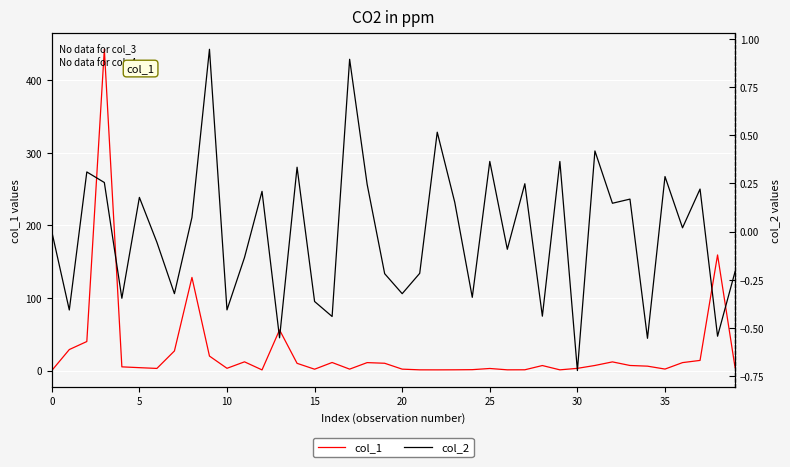

Rank the series by their average value, from lowest to highest.

col_2 (right), col_1 (left)